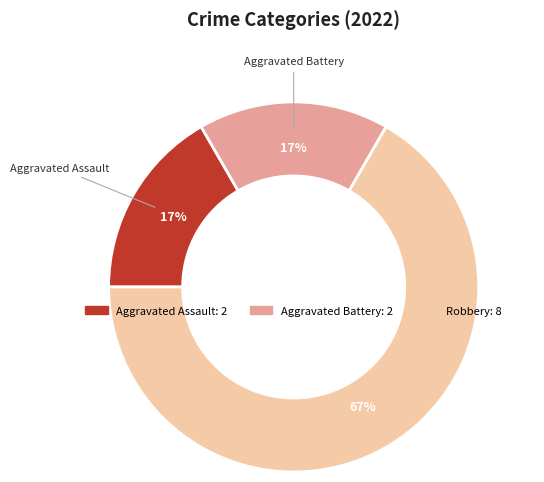

To the nearest percent, what is the average slice percentage?

33%